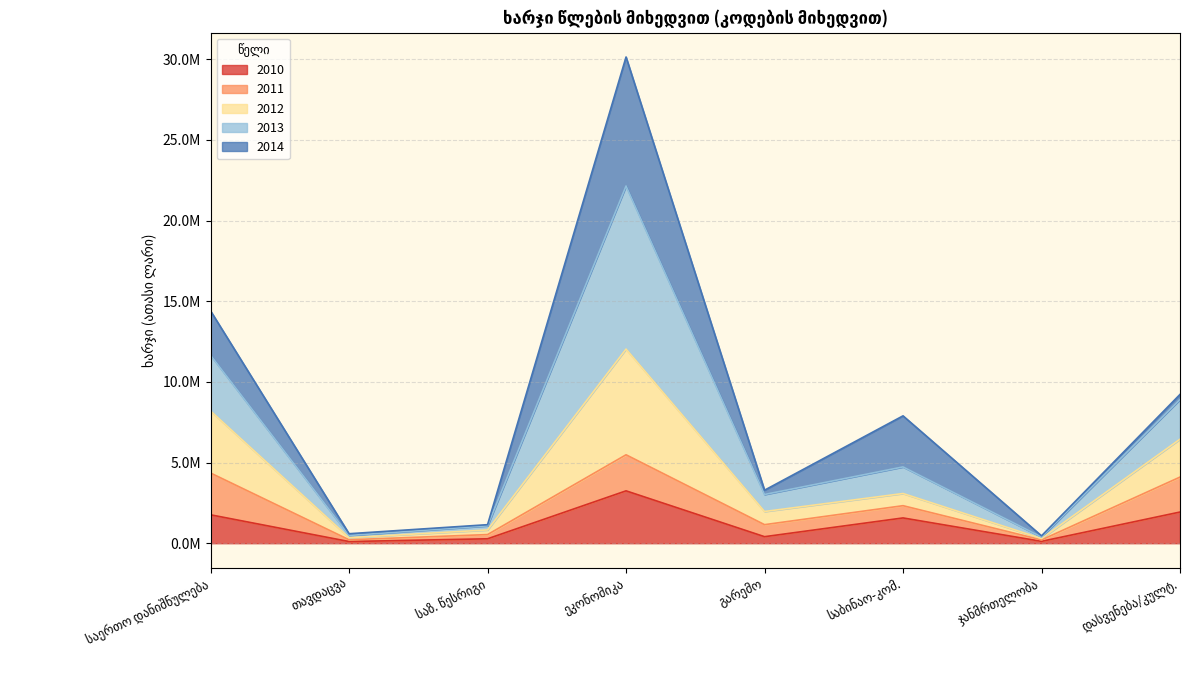

Which series has the largest range (max minus min)?

2013